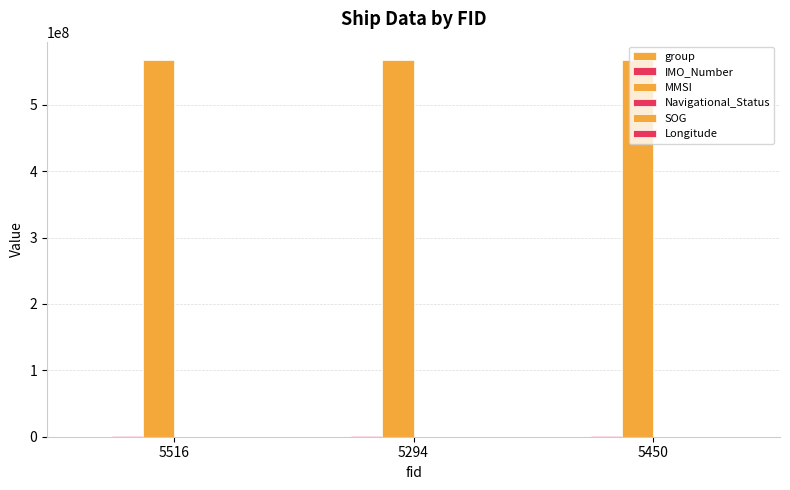

The value of IMO_Number at 5294 is 714099.2. True or false?

False